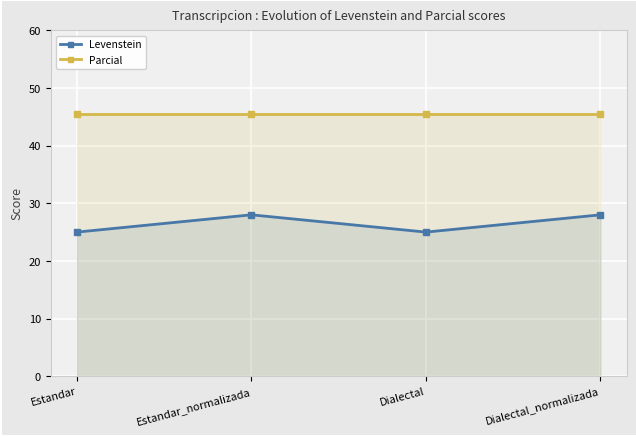

True or false: Parcial and Levenstein intersect in this chart.

False